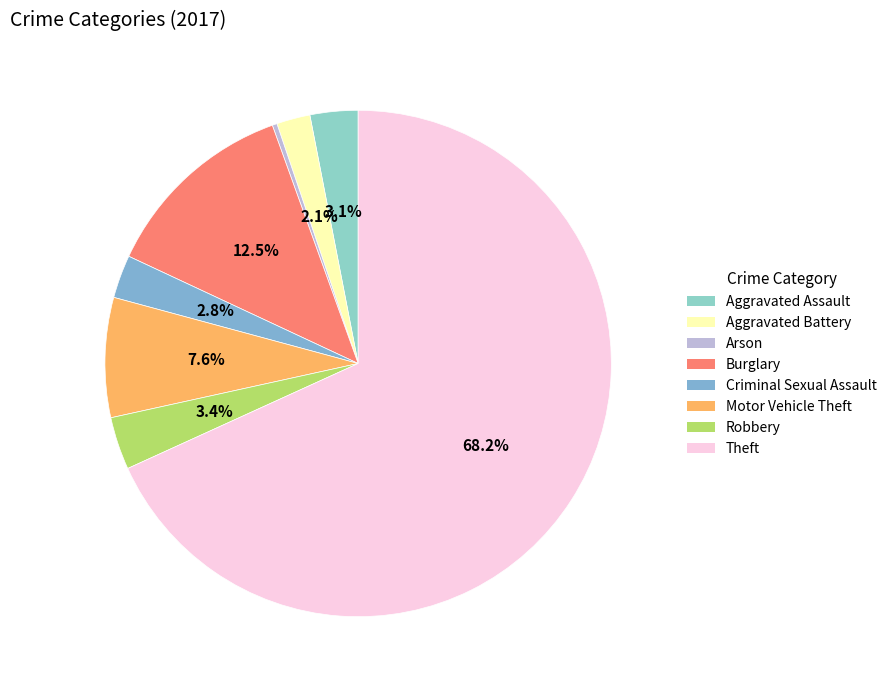

To the nearest percent, what is the difference between the Robbery and Burglary slice percentages?

9%